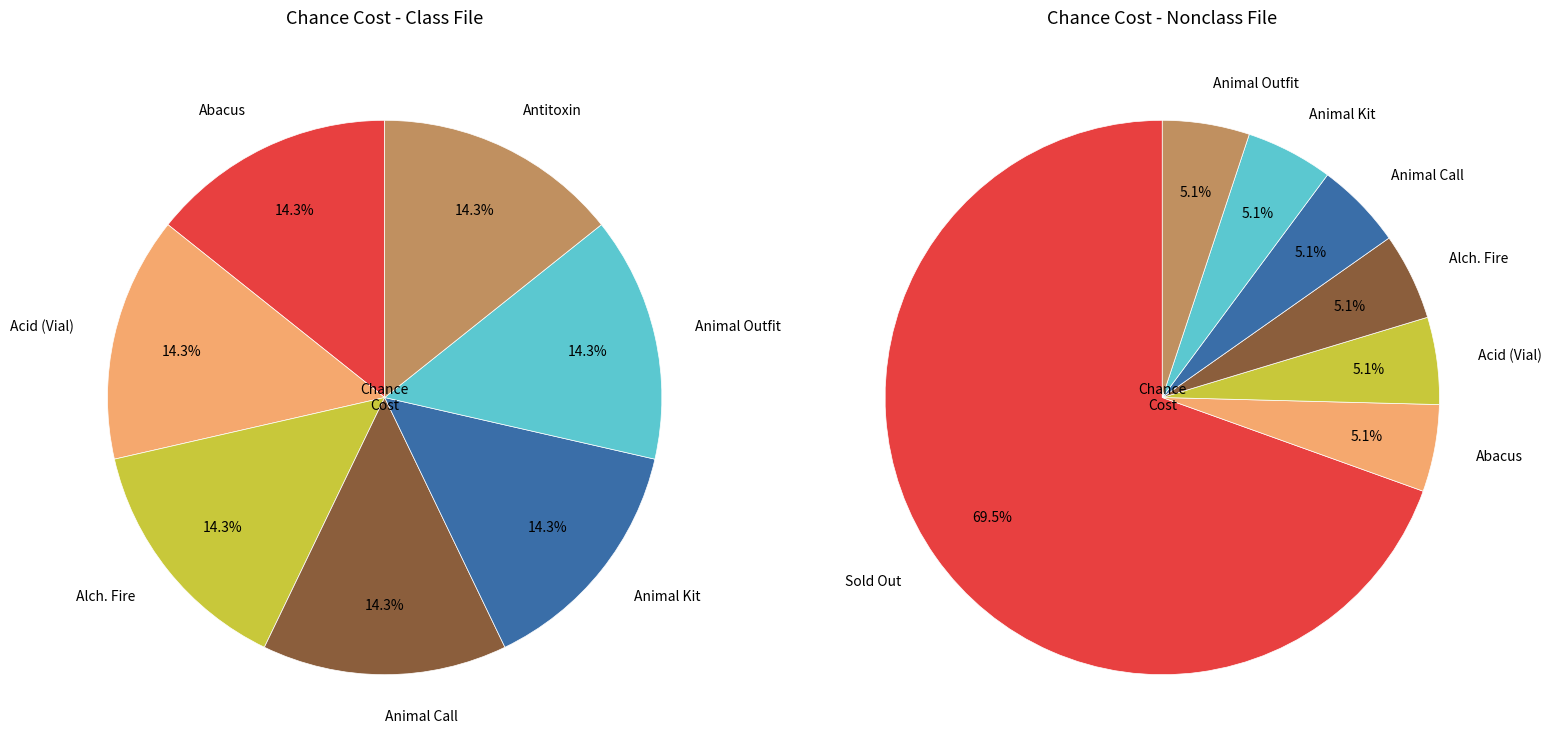

Which series changed the most between 2 and 3?

Left Pie